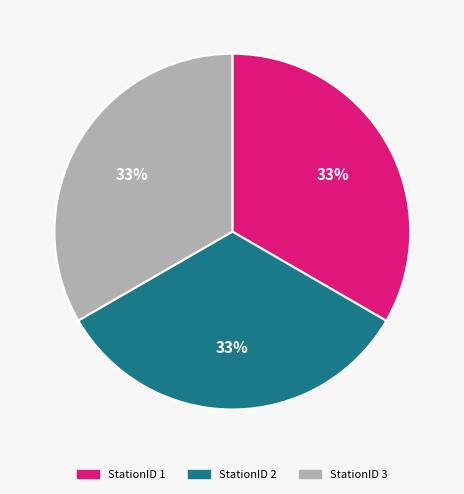

How many slices are in this pie chart?

3